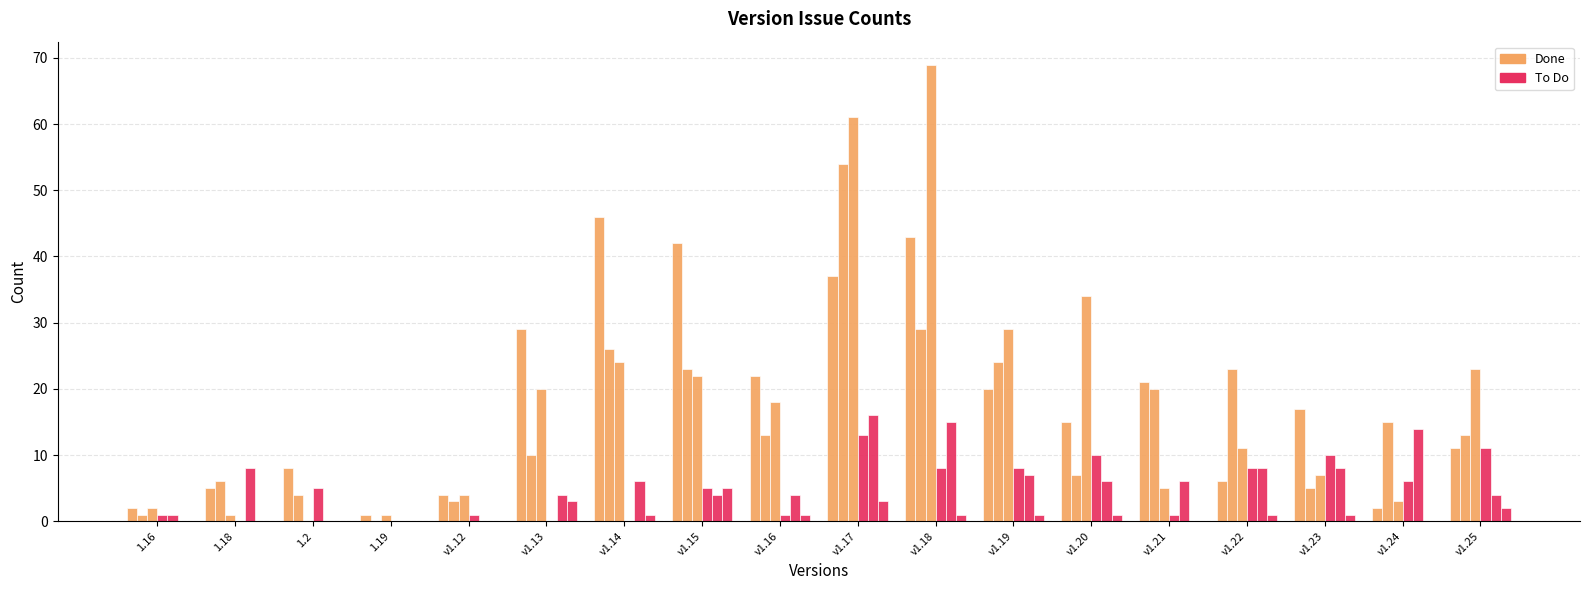

Reading left to right, list all the values displayed in this chart.

Done (group 1): 2	5	8	1	4	29	46	42	22	37	43	20	15	21	6	17	2	11
Done (group 2): 1	6	4	0	3	10	26	23	13	54	29	24	7	20	23	5	15	13
Done (group 3): 2	1	0	1	4	20	24	22	18	61	69	29	34	5	11	7	3	23
To Do (group 1): 1	0	5	0	1	0	0	5	1	13	8	8	10	1	8	10	6	11
To Do (group 2): 1	8	0	0	0	4	6	4	4	16	15	7	6	6	8	8	14	4
To Do (group 3): 0	0	0	0	0	3	1	5	1	3	1	1	1	0	1	1	0	2